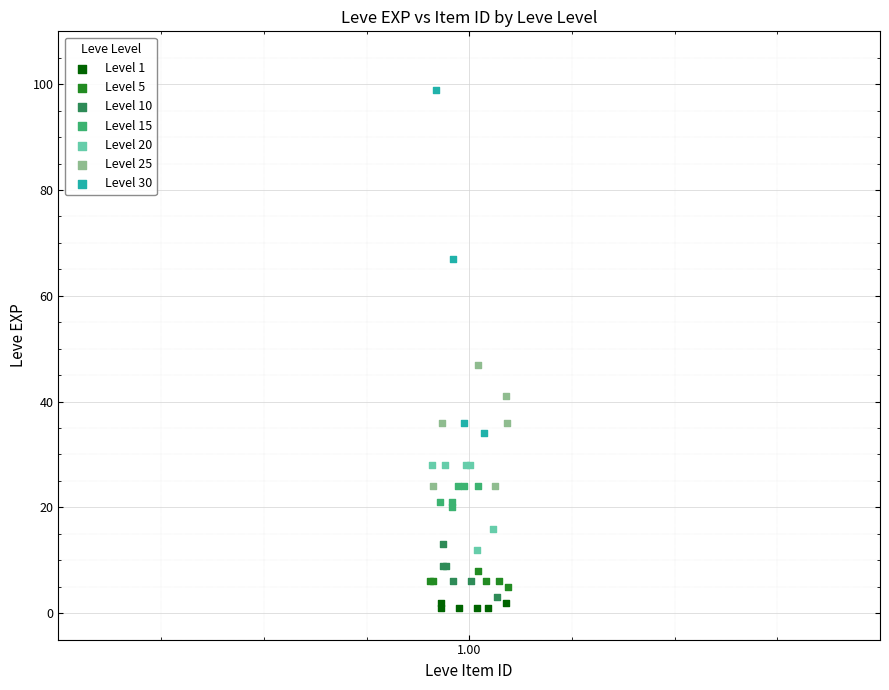

Which series has the widest spread of Y values?

Level 30